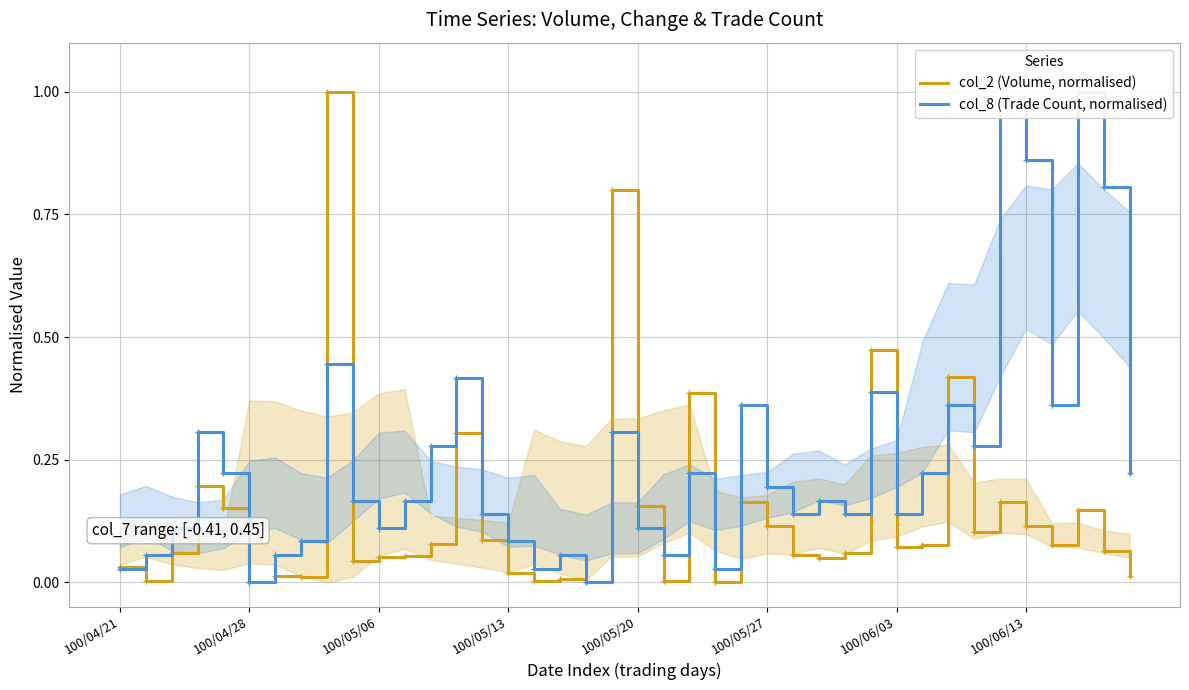

Is it true that col_2 (Volume, normalised) equals 0.1 at 100/05/20?

False